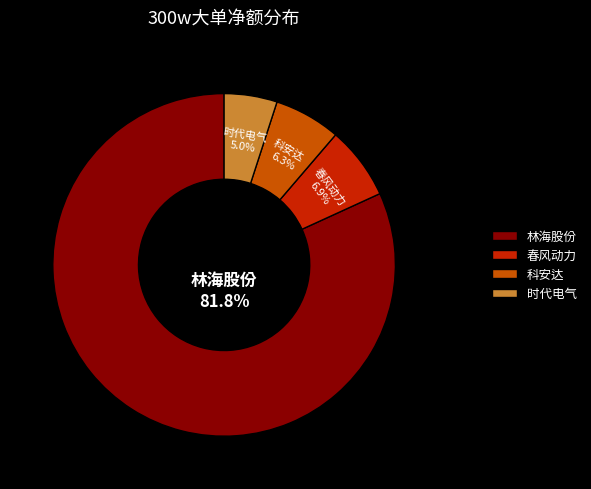

What portion of the pie excludes 春风动力?

93.1%